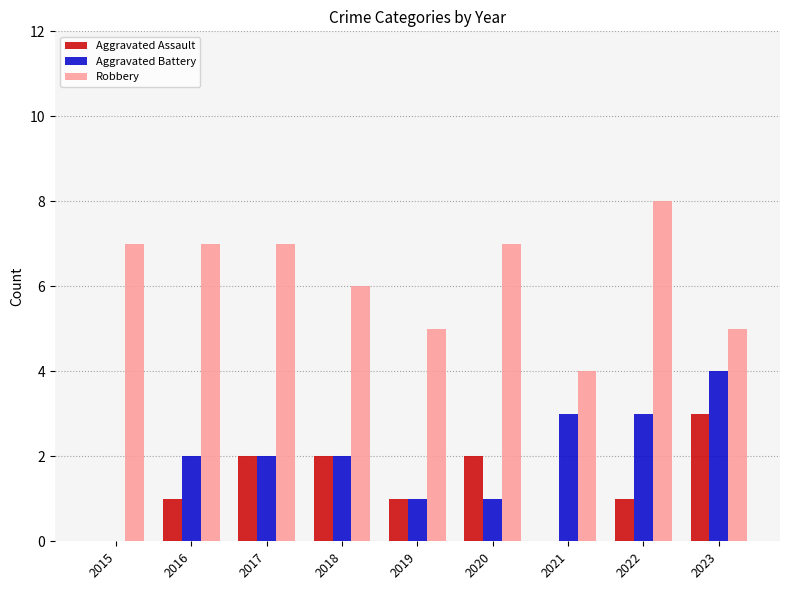

Is it true that Aggravated Battery equals 3 at 2017?

False